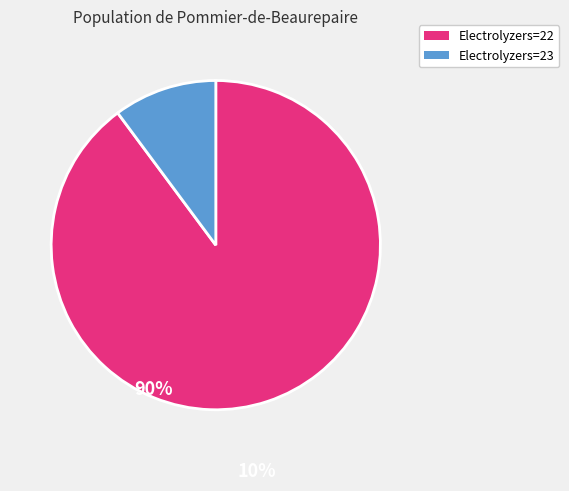

Count the number of slices in the pie.

2